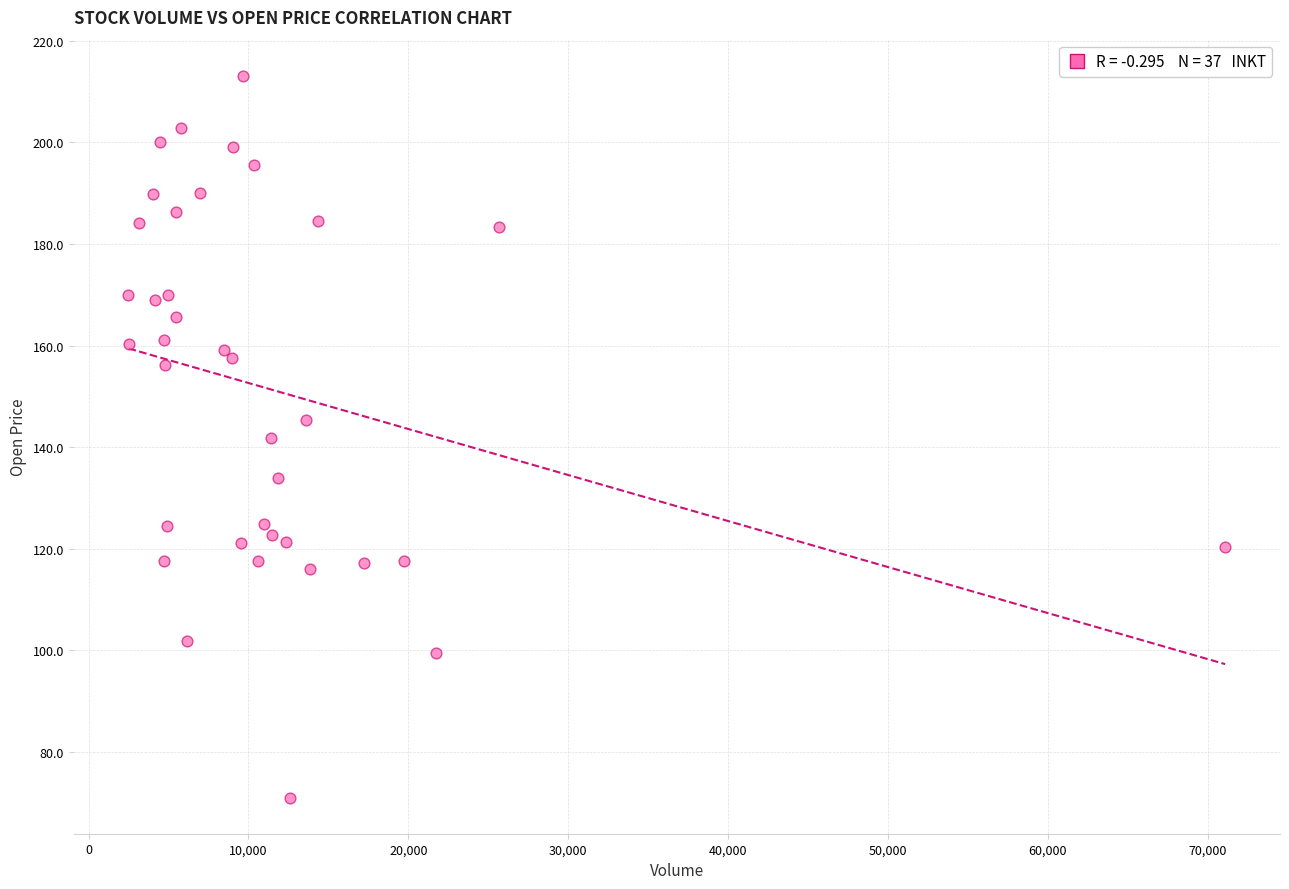

What is the range of Y values (max minus min)?

142.1